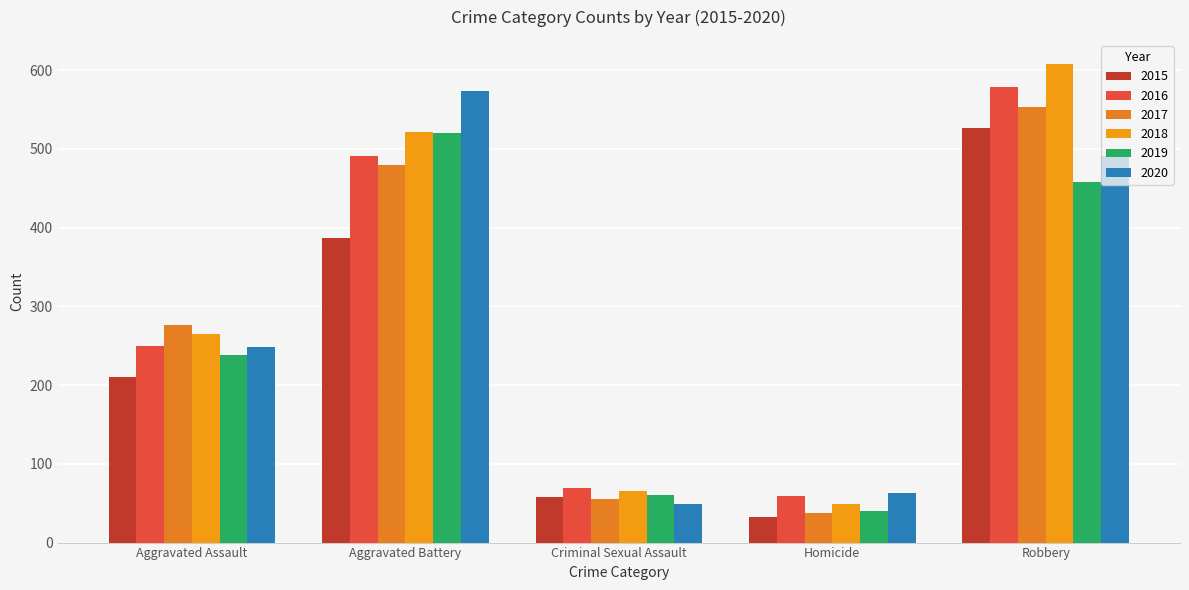

Which series has the widest spread of values?

2018